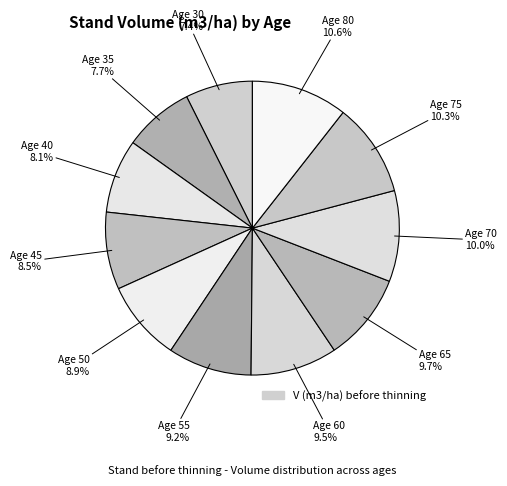

How many segments does this pie chart have?

11